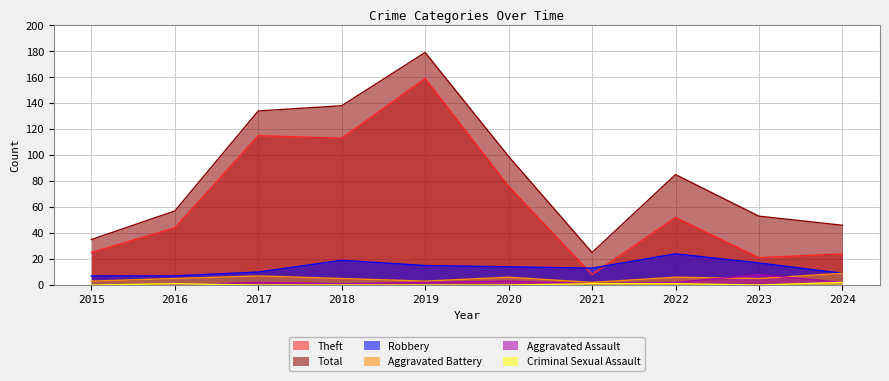

True or false: Theft and Aggravated Battery cross at least once.

False